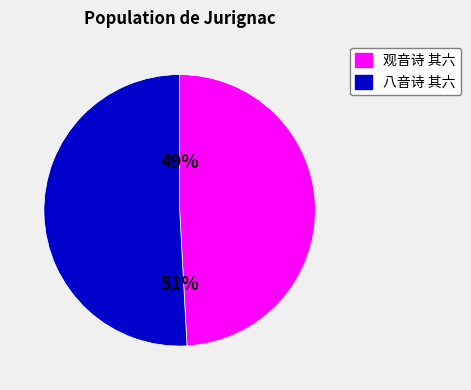

What percentage is the 观音诗 其六 slice, to the nearest percent?

49%